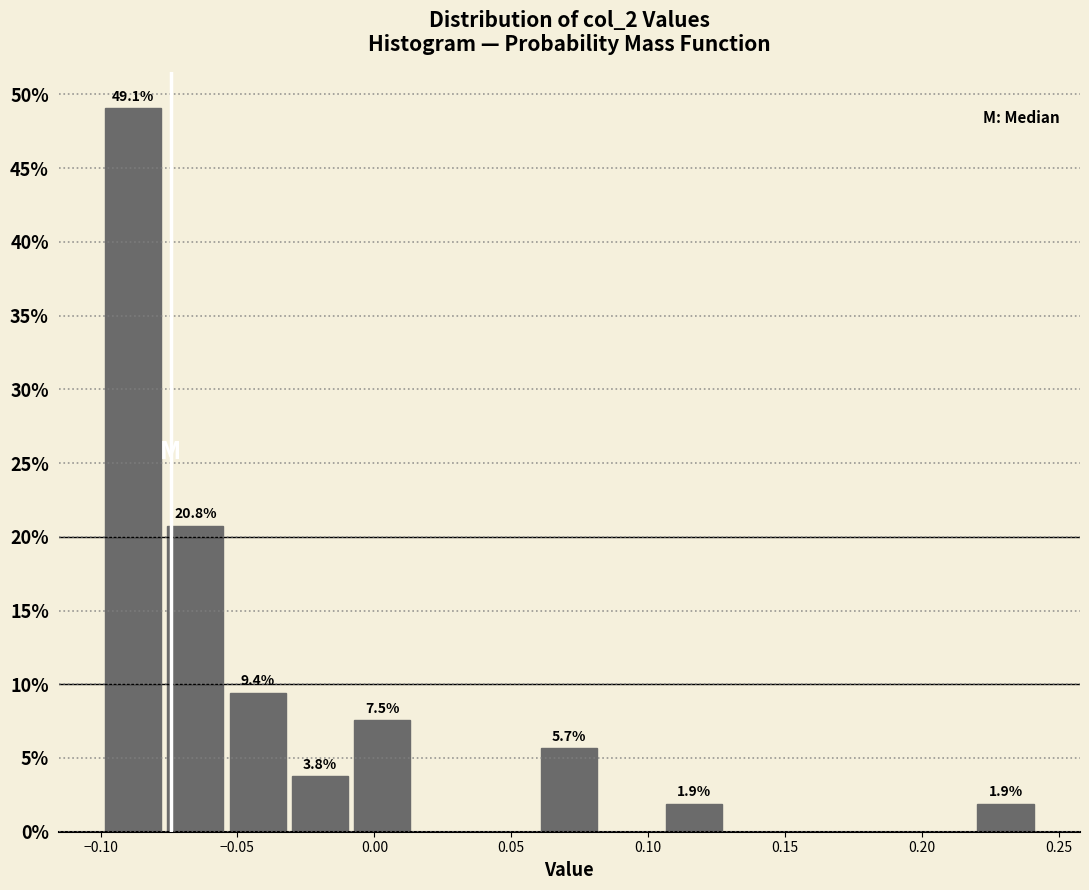

Over which range of the x-axis is the bar tallest?

-0.100 to -0.075